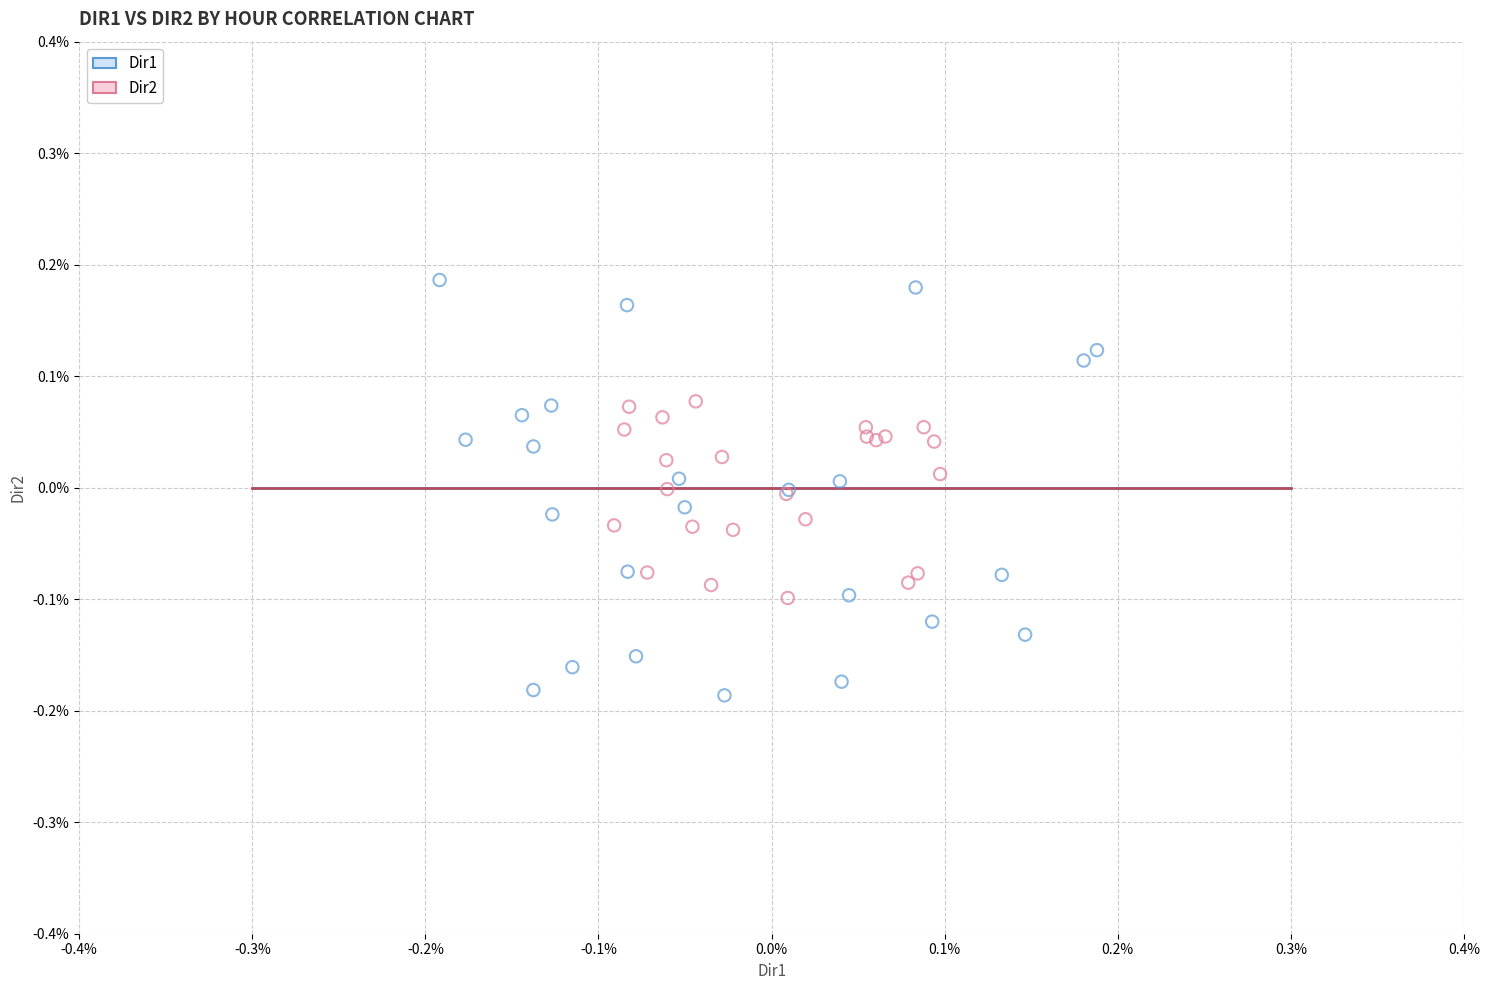

What are all the series names shown in the legend?

Dir1, Dir2